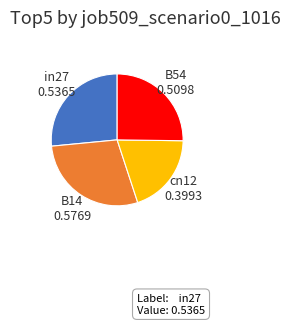

Which category has the smallest portion of the pie?

cn12